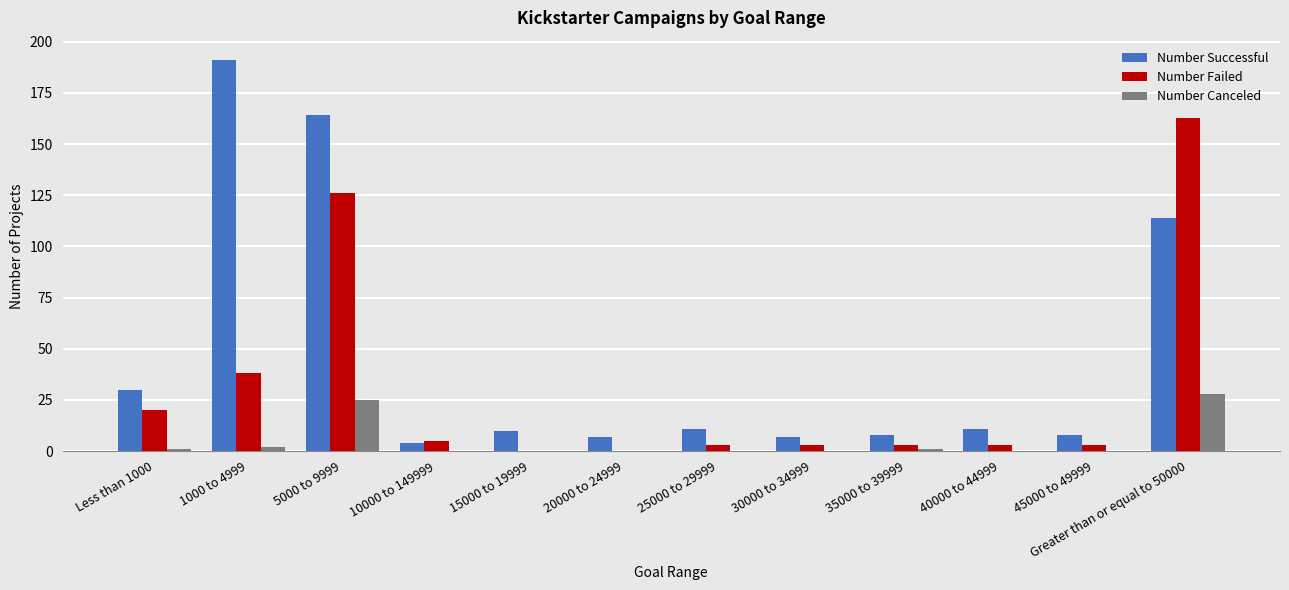

What are all the series names shown in the legend?

Number Successful, Number Failed, Number Canceled